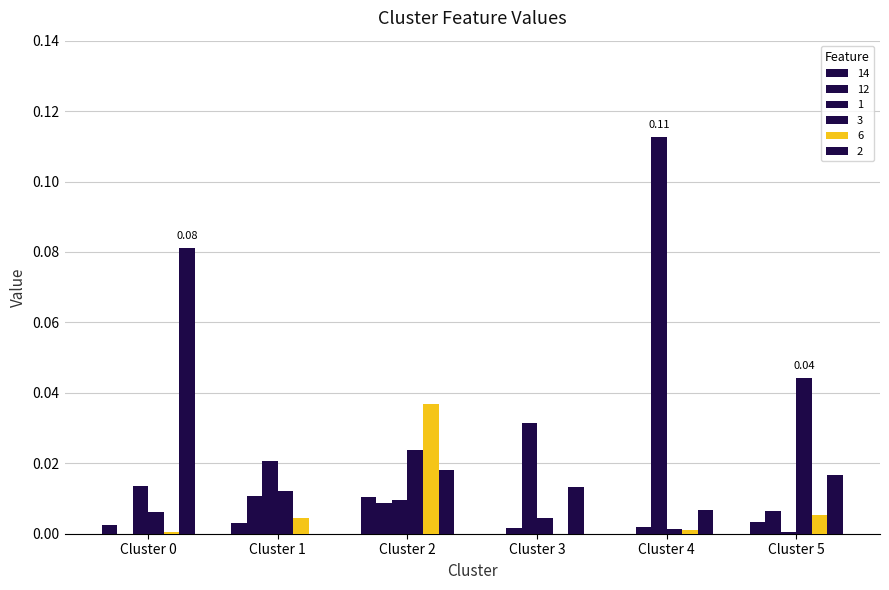

What is the highest value of the 1 series?

0.1